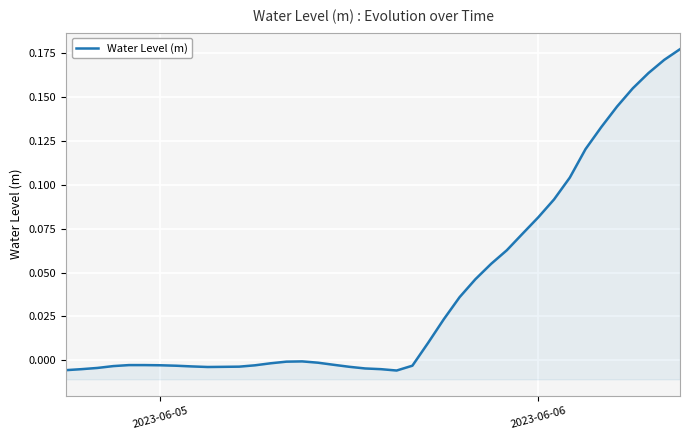

Is it true that the value at 2023-06-06 is -0.0?

False